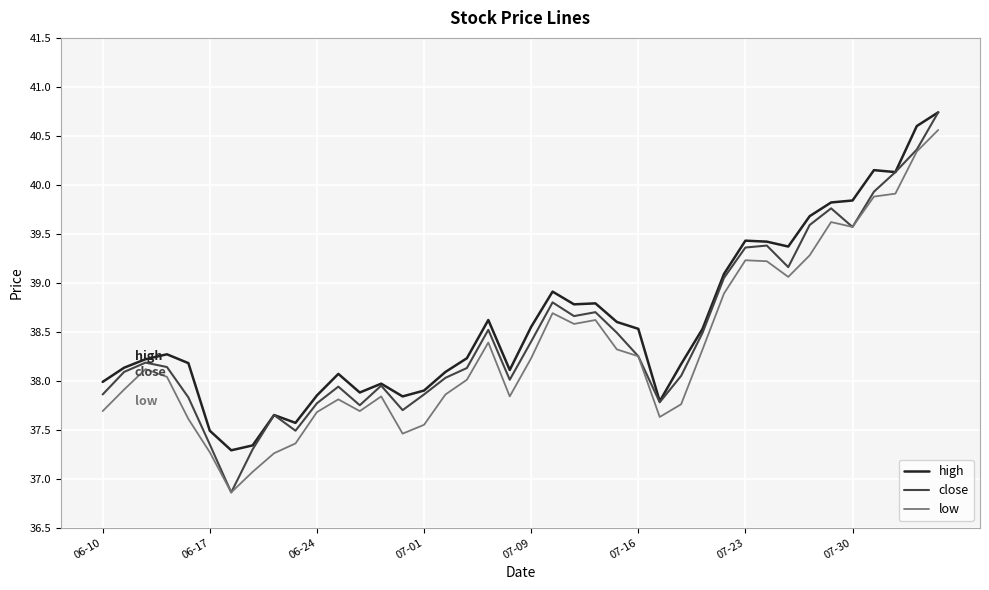

What is the average value of the high series?

38.6